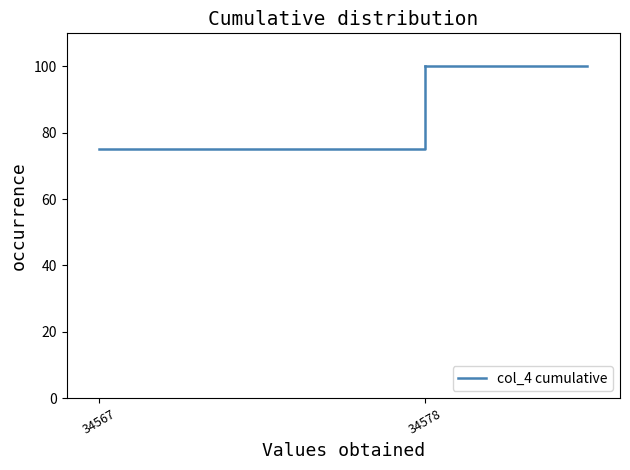

Reading left to right, transcribe all the data shown in this chart.

75	100